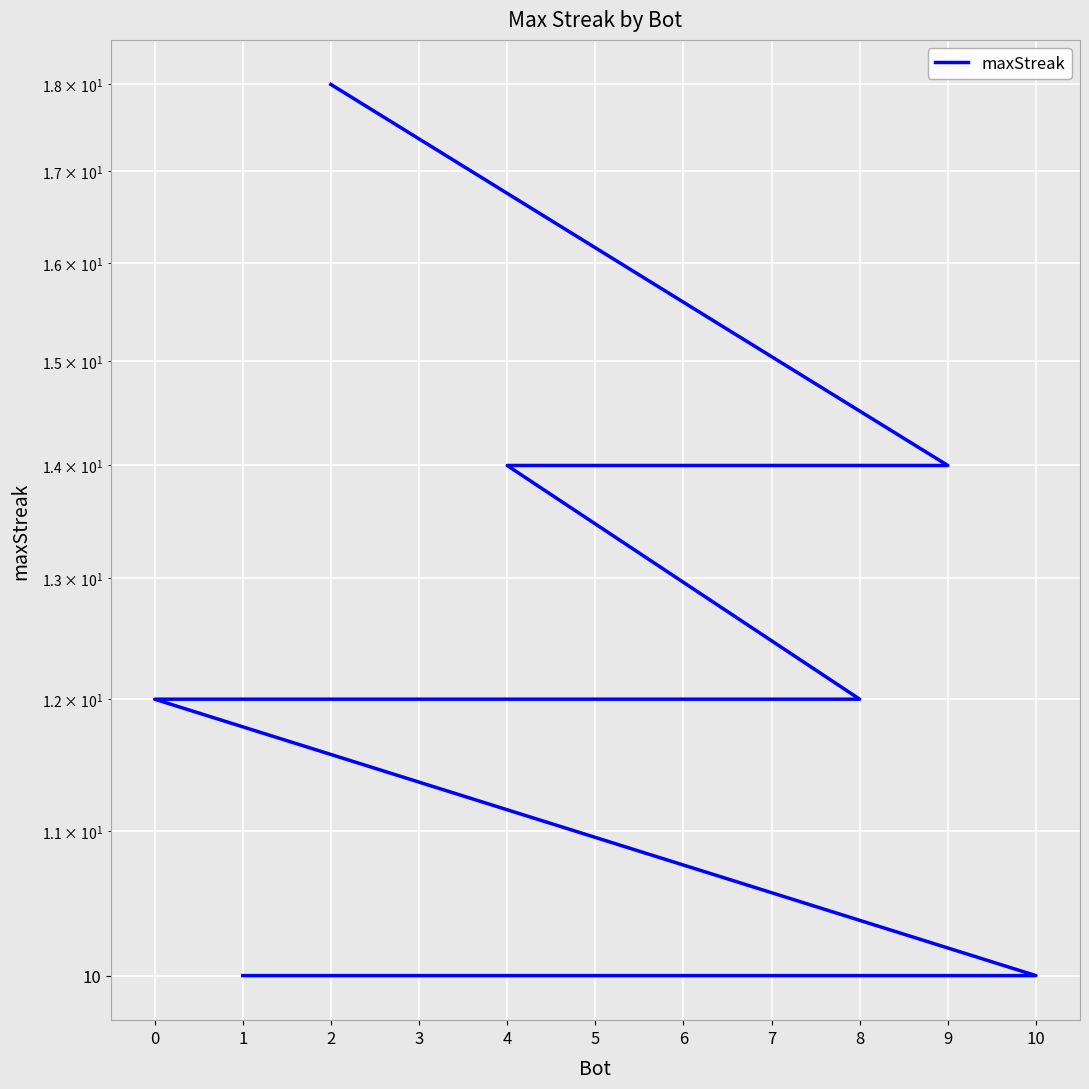

Which has a higher value, 1 or 4?

4